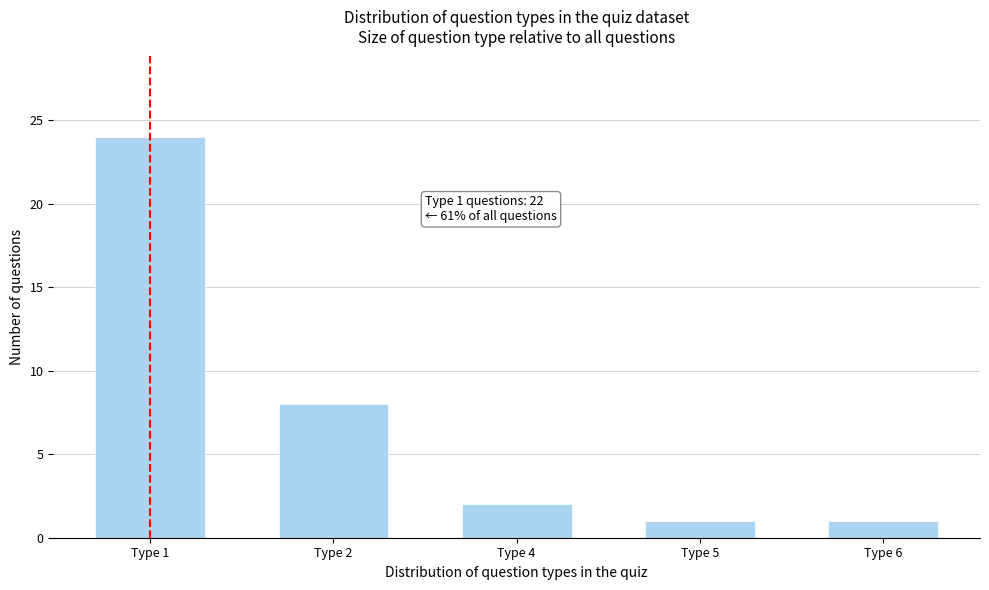

Reading left to right, list all the values displayed in this chart.

24	8	2	1	1